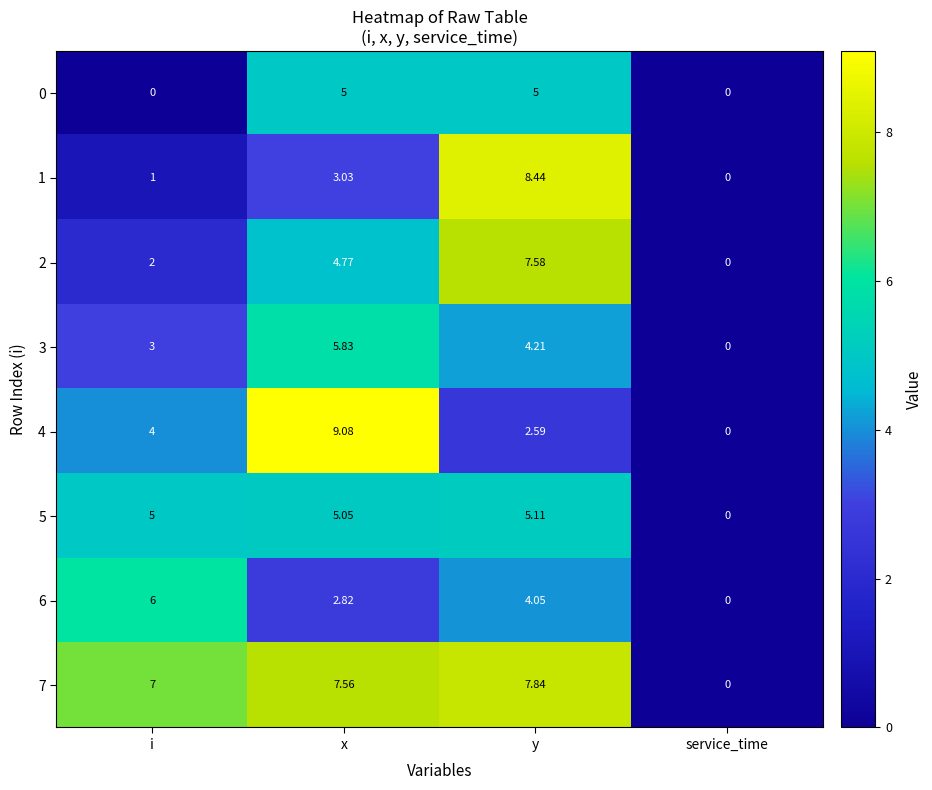

Which series has the largest total across all categories?

7